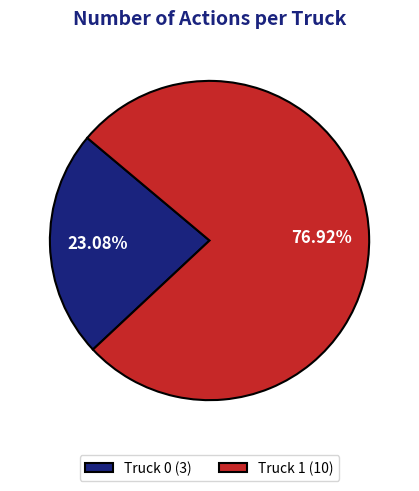

Approximately how many times larger is the value at Truck 1 compared to Truck 0?

3.3